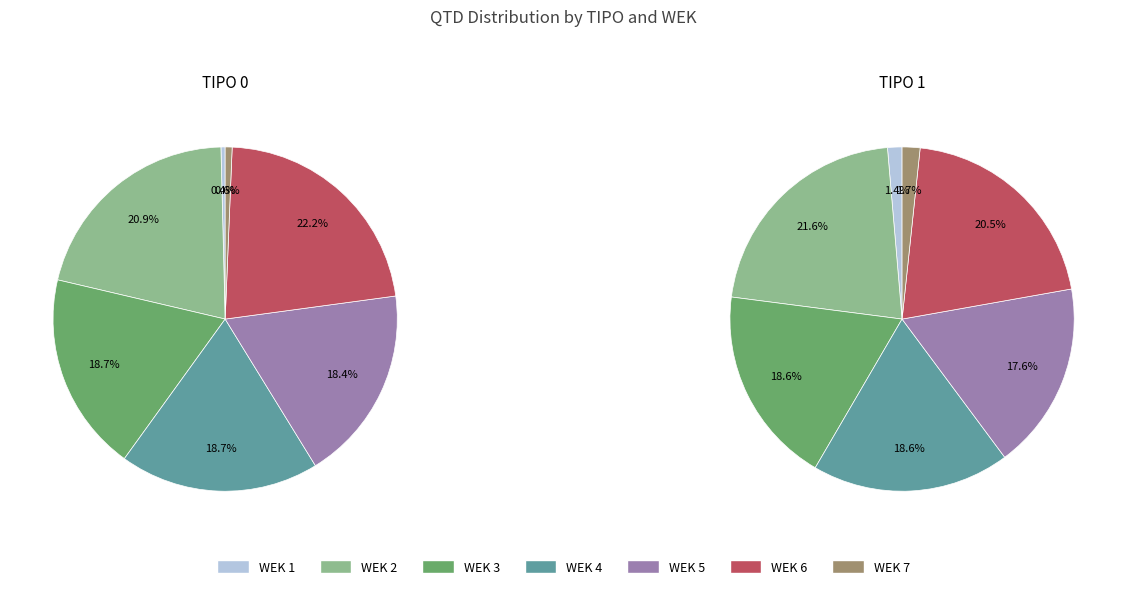

What is the smallest slice in the pie chart?

WEK 1